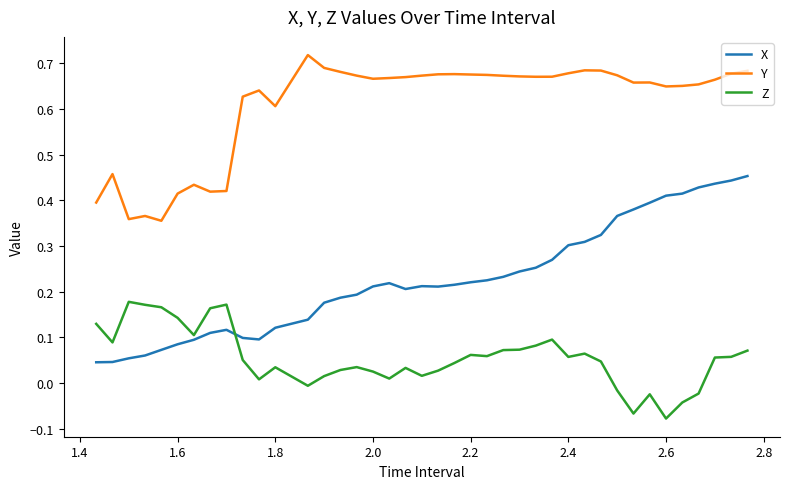

List the series in order of their overall mean, lowest first.

Z, X, Y